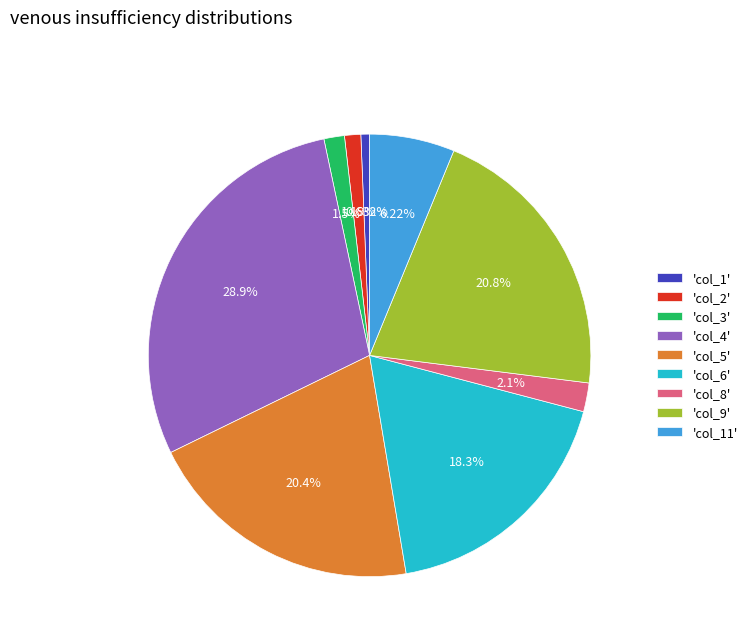

Which has a higher value, 'col_5' or 'col_8'?

'col_5'